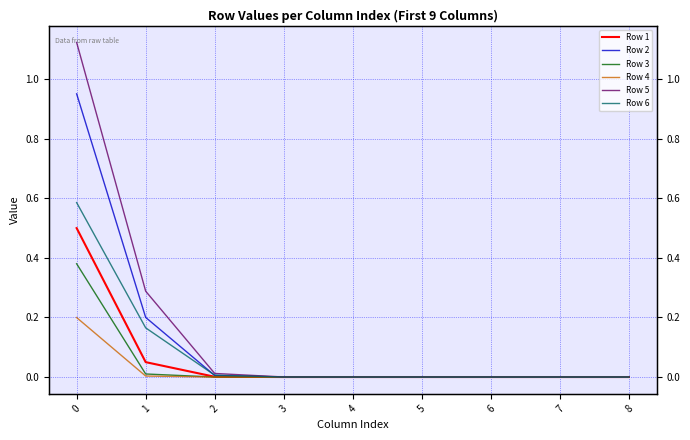

Between 1 and 6, which series saw the biggest shift?

Row 5